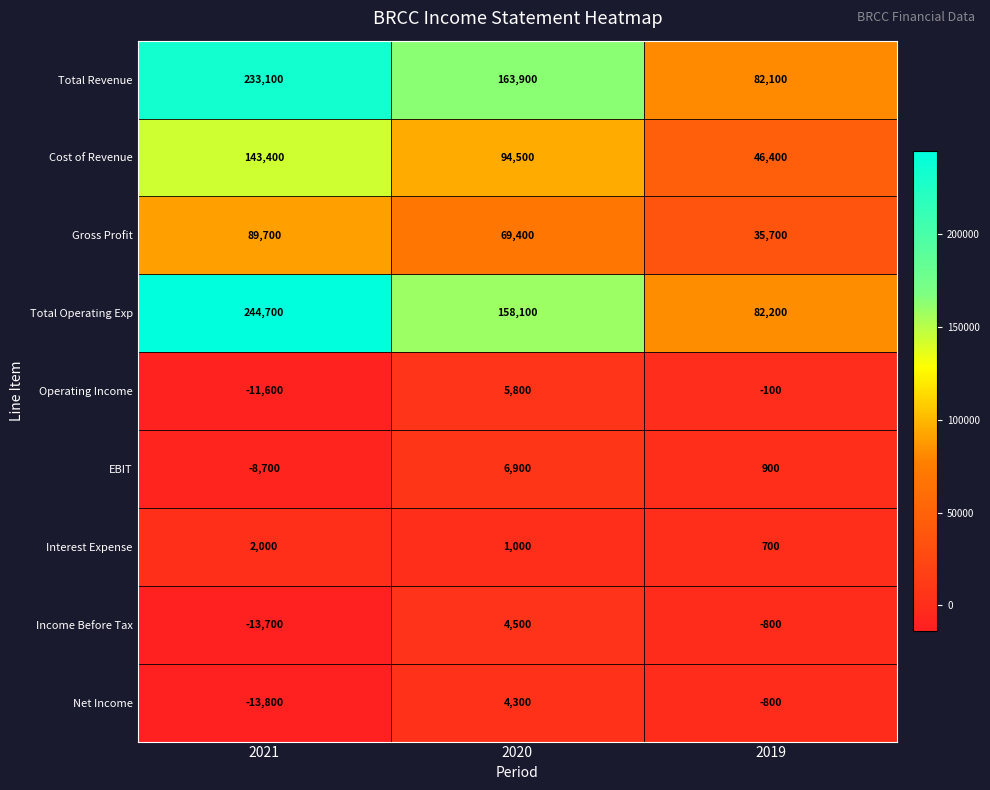

Reading right to left, what are all the values shown in this chart?

Total Revenue: 2019=82100	2020=163900	2021=233100
Cost of Revenue: 2019=46400	2020=94500	2021=143400
Gross Profit: 2019=35700	2020=69400	2021=89700
Total Operating Exp: 2019=82200	2020=158100	2021=244700
Operating Income: 2019=-100	2020=5800	2021=-11600
EBIT: 2019=900	2020=6900	2021=-8700
Interest Expense: 2019=700	2020=1000	2021=2000
Income Before Tax: 2019=-800	2020=4500	2021=-13700
Net Income: 2019=-800	2020=4300	2021=-13800